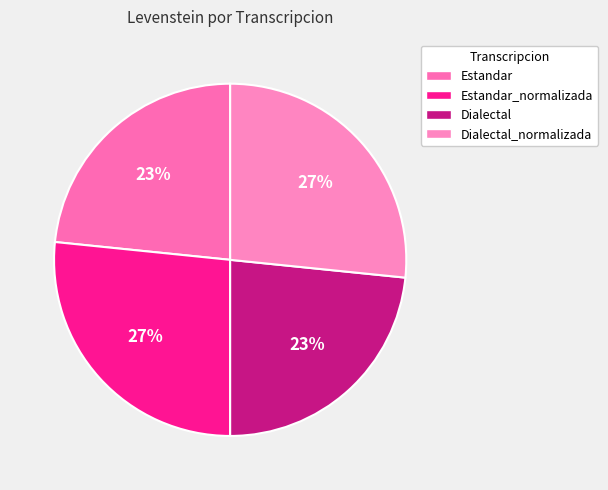

Does any single category account for the majority?

No